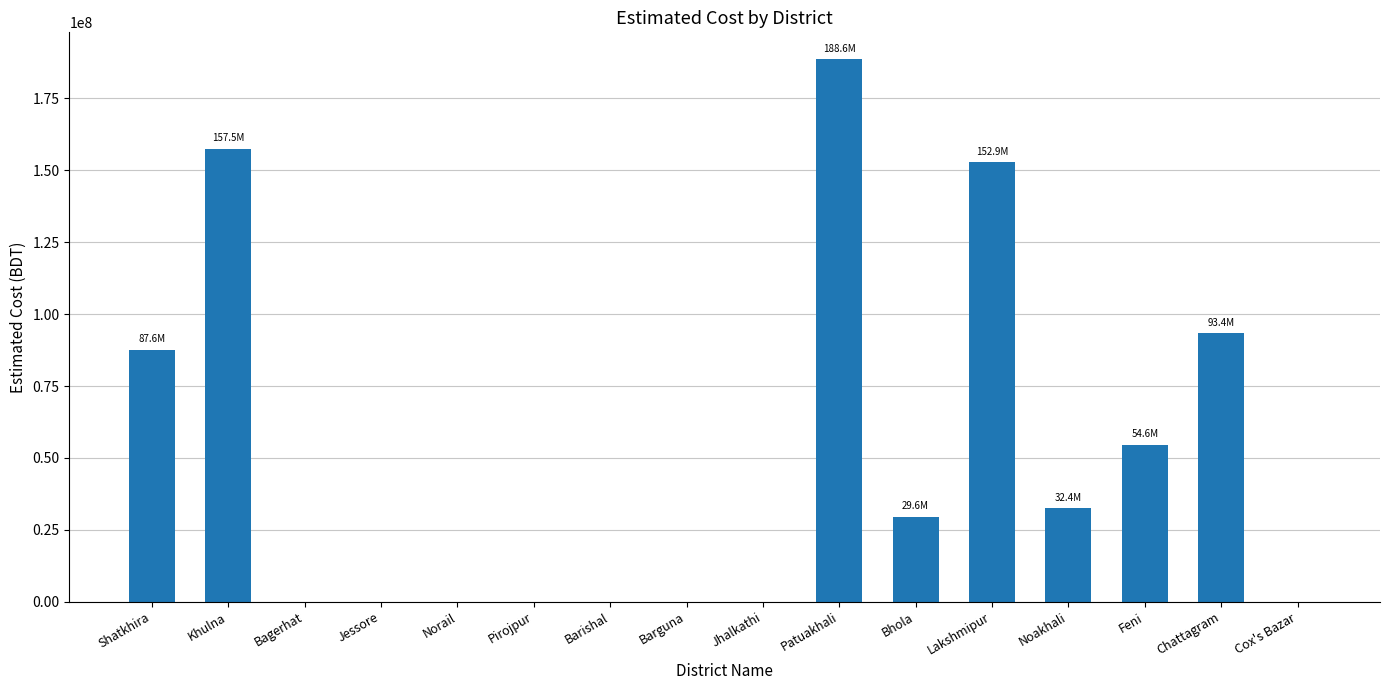

What is the difference between the values at Bhola and Pirojpur?

29566417.8